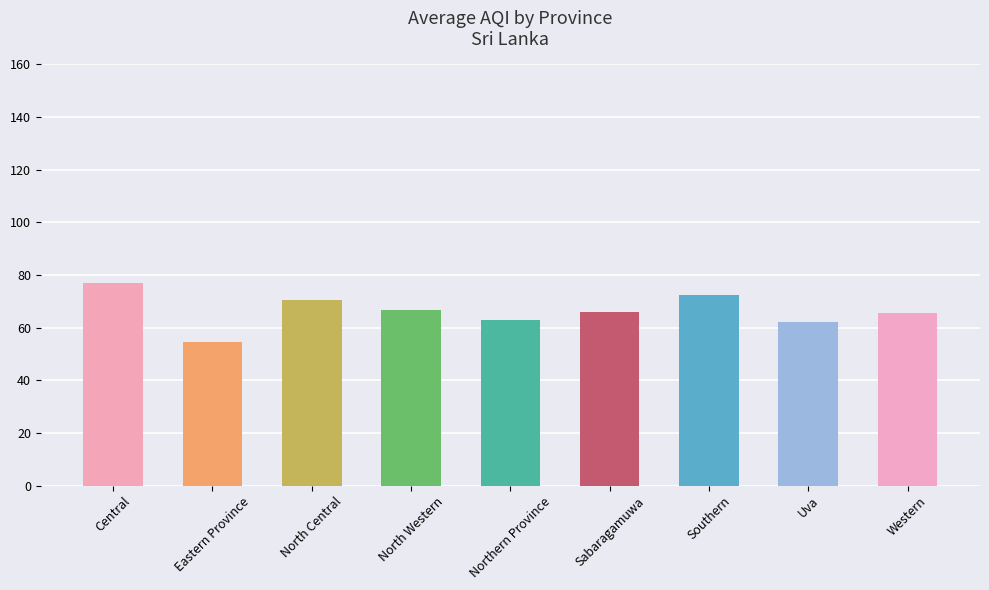

What is the label of the 3rd bar from the right?

Southern